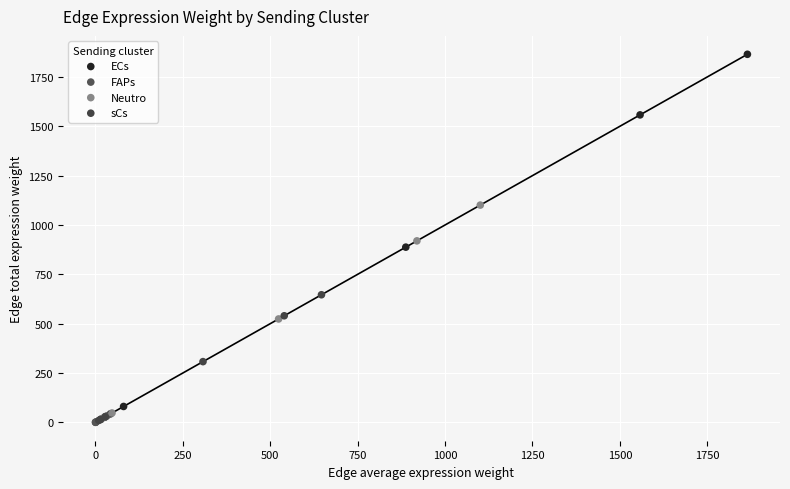

Which series has the largest Y range (max minus min)?

ECs